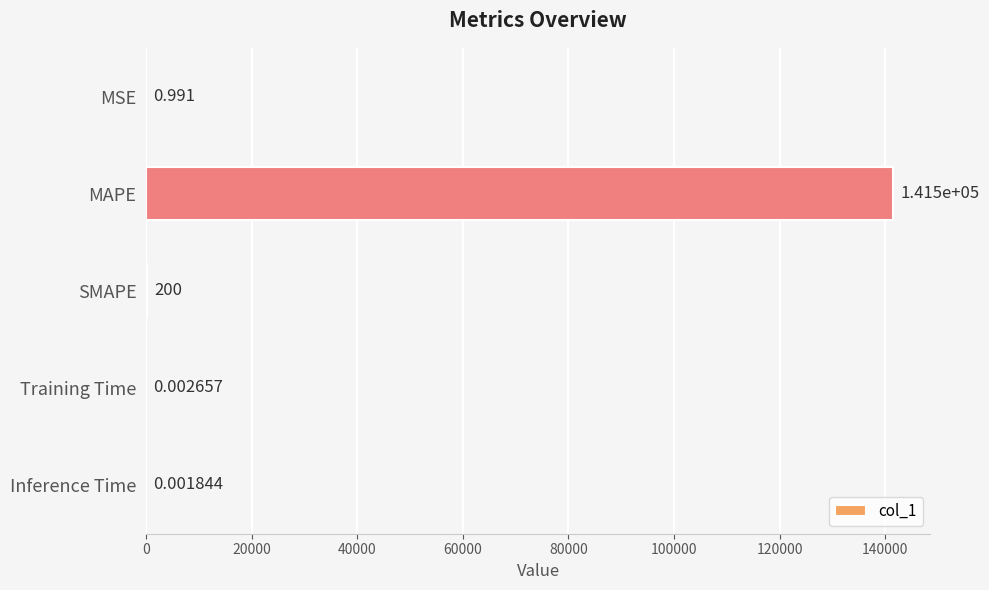

Count the number of categories in the chart.

5